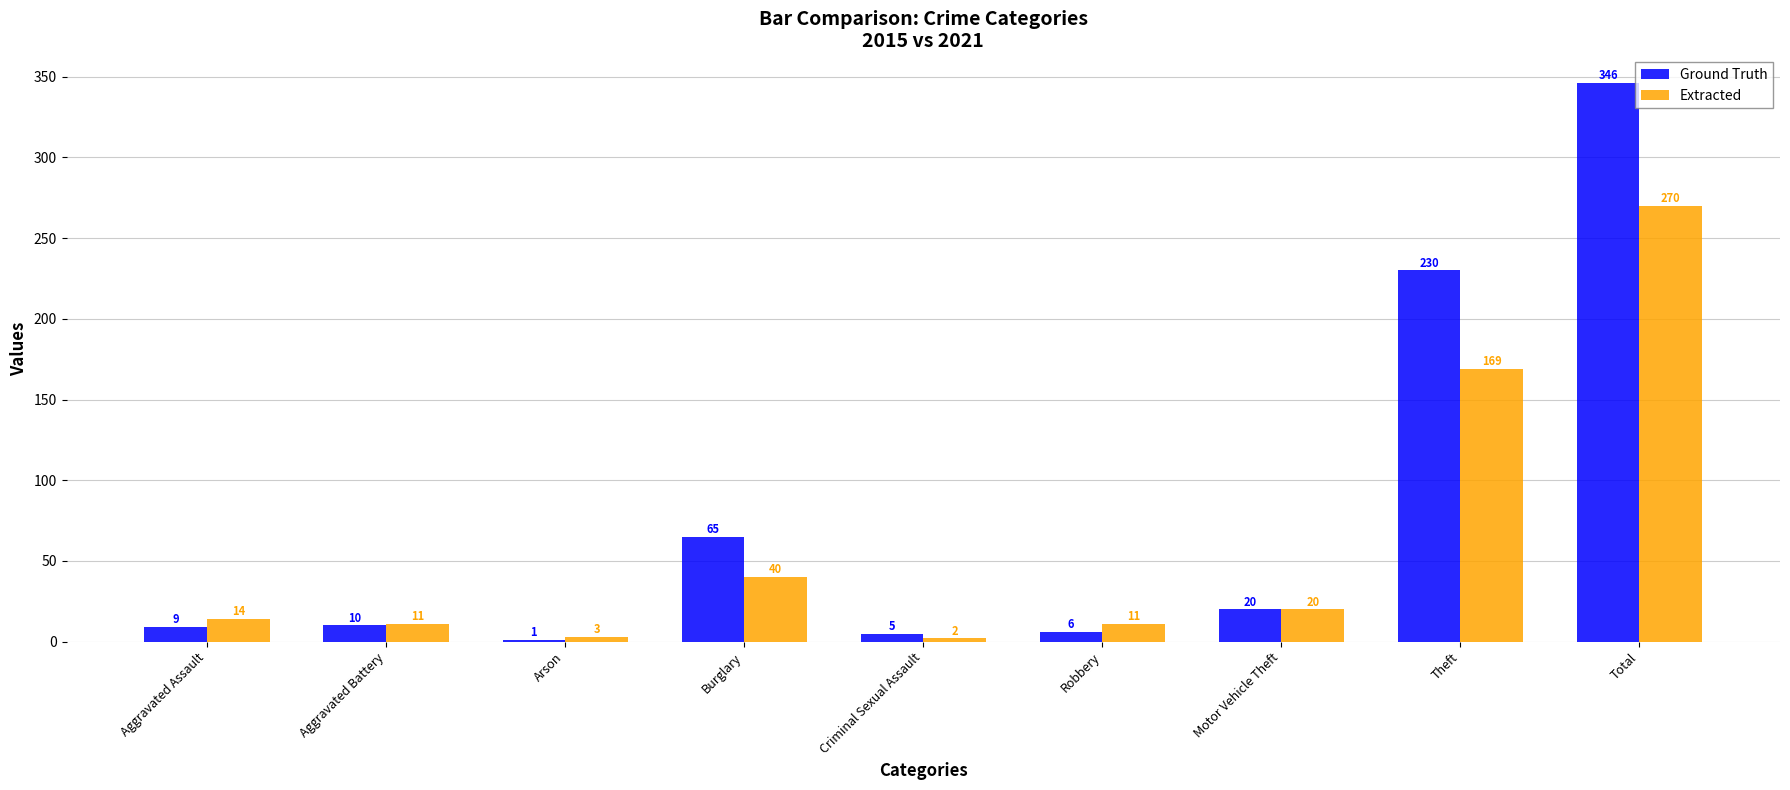

Reading left to right, transcribe all the data shown in this chart.

Ground Truth: Aggravated Assault=9	Aggravated Battery=10	Arson=1	Burglary=65	Criminal Sexual Assault=5	Robbery=6	Motor Vehicle Theft=20	Theft=230	Total=346
Extracted: Aggravated Assault=14	Aggravated Battery=11	Arson=3	Burglary=40	Criminal Sexual Assault=2	Robbery=11	Motor Vehicle Theft=20	Theft=169	Total=270